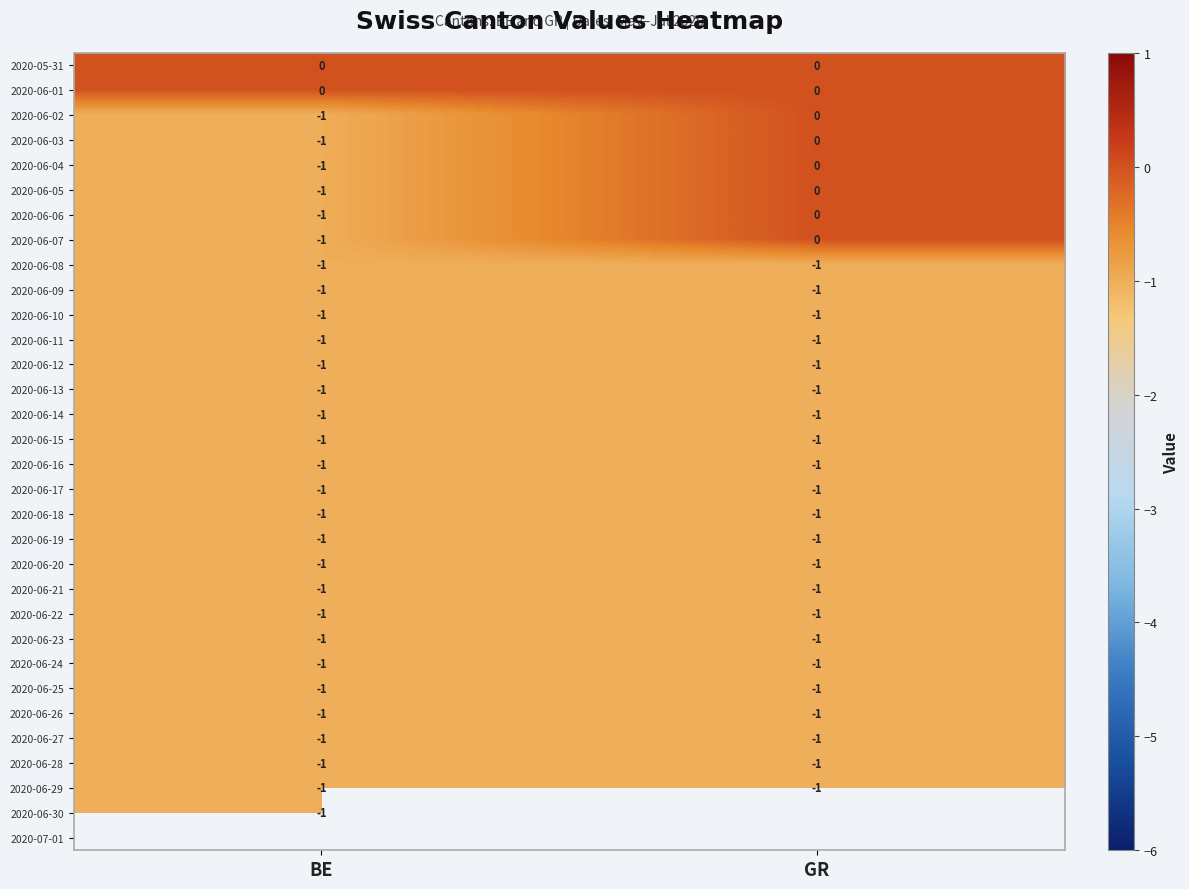

Which has a higher value, BE or GR?

BE